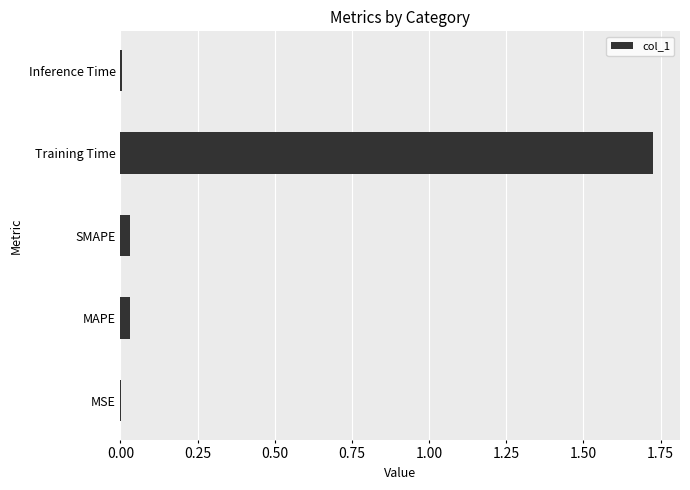

Which label corresponds to the largest value in the chart?

Training Time